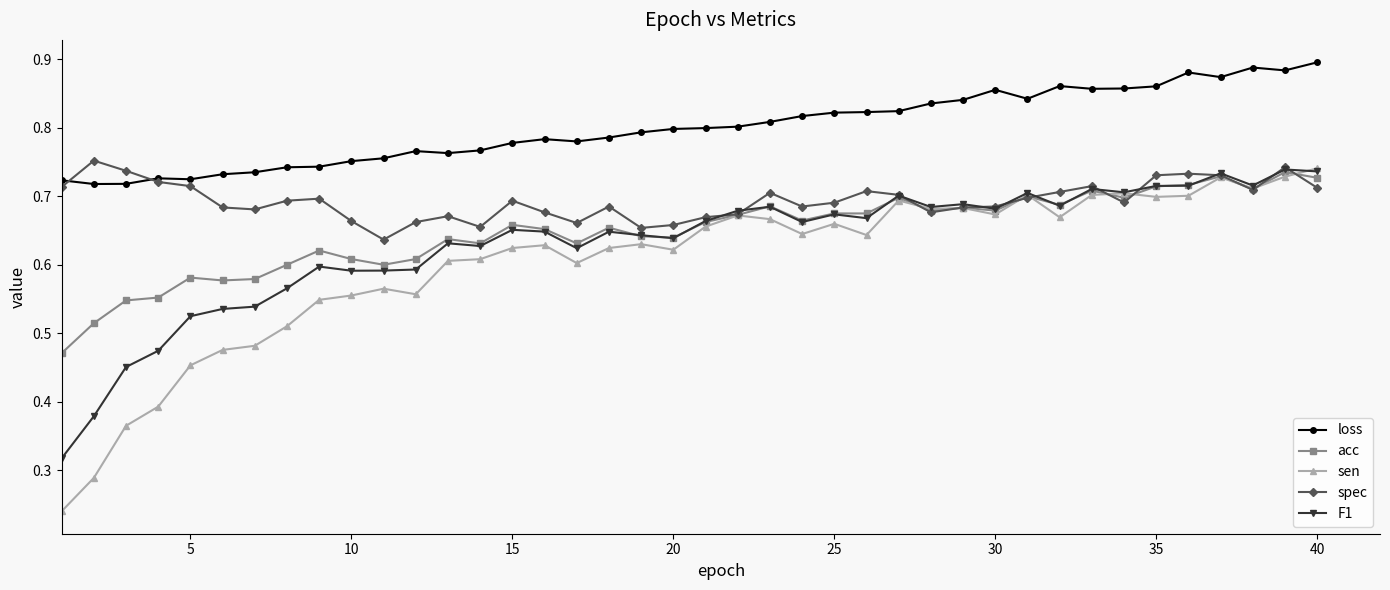

True or false: sen and loss intersect in this chart.

False